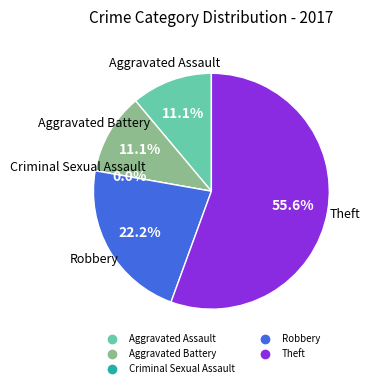

Rank the categories by value from highest to lowest.

Theft, Robbery, Aggravated Assault, Aggravated Battery, Criminal Sexual Assault